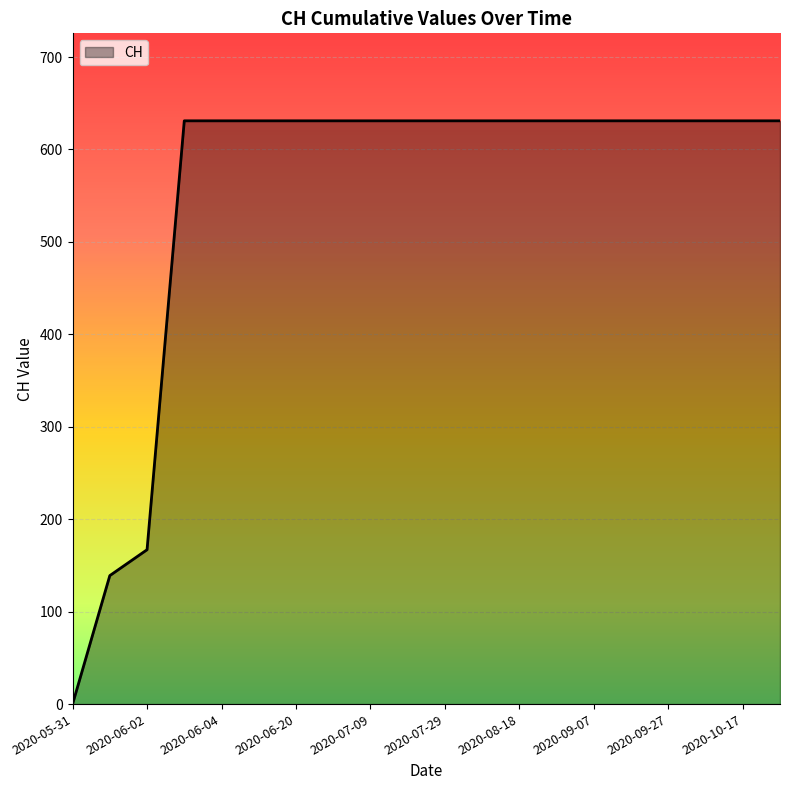

What is the maximum value shown in the chart?

631